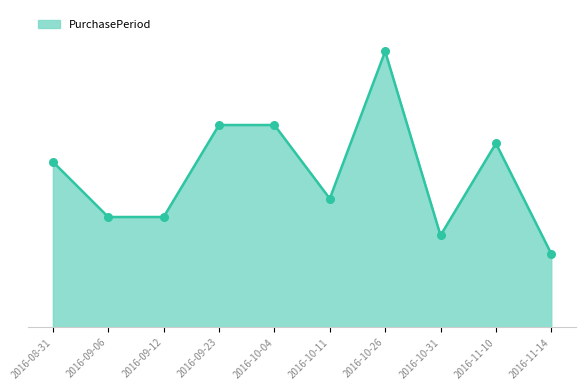

Does the chart have visible grid lines?

No